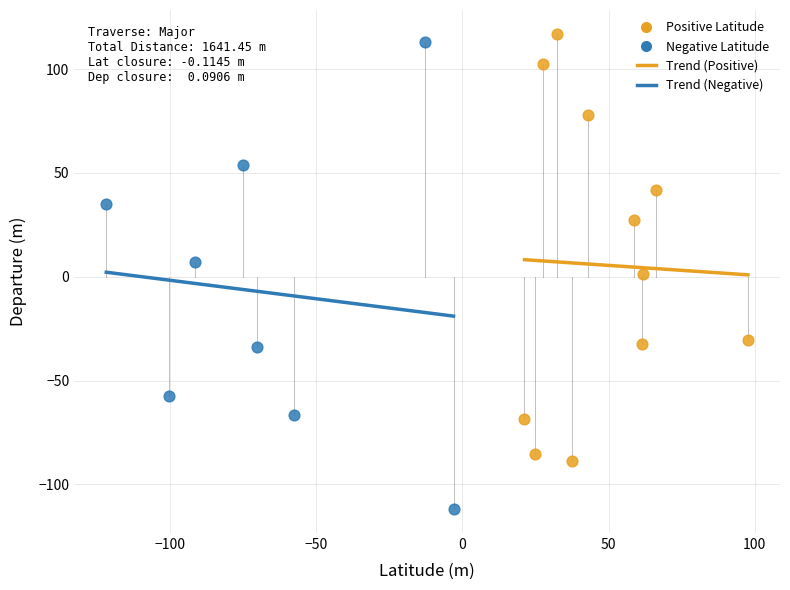

Which series contains the highest Y value?

Positive Latitude